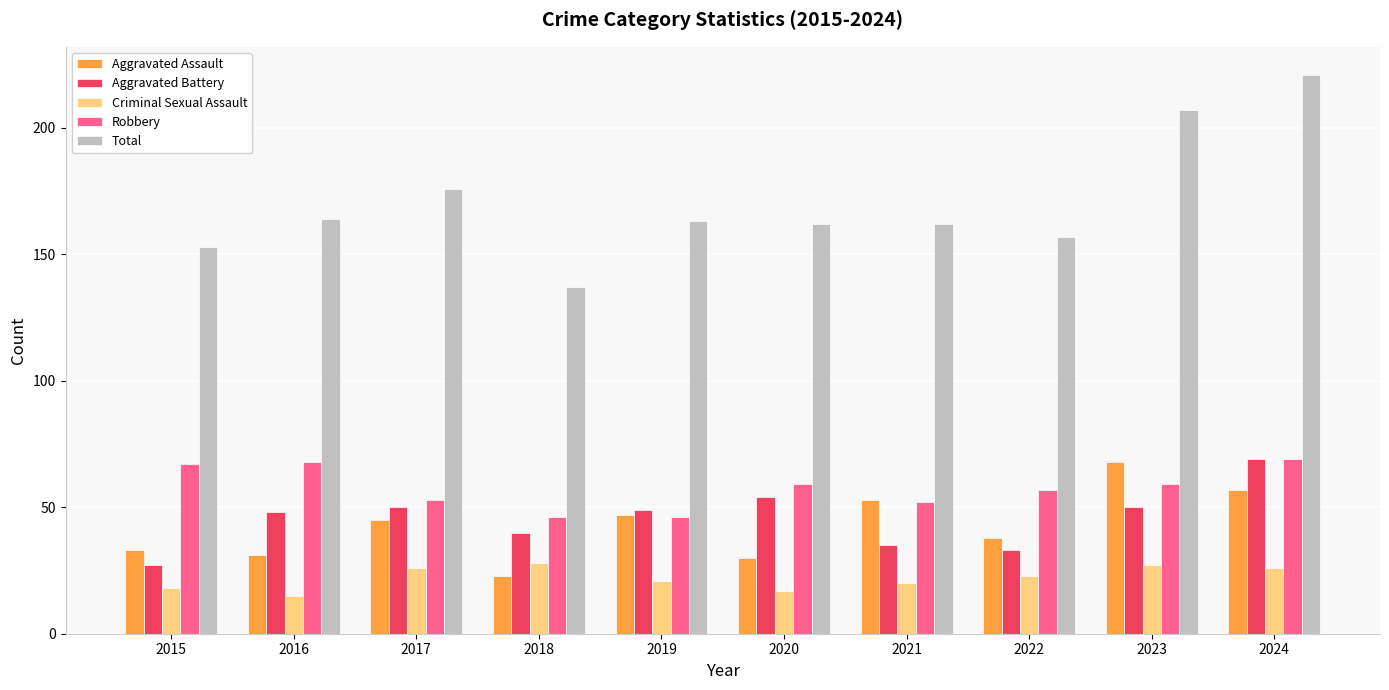

Which series has the largest total across all categories?

Total